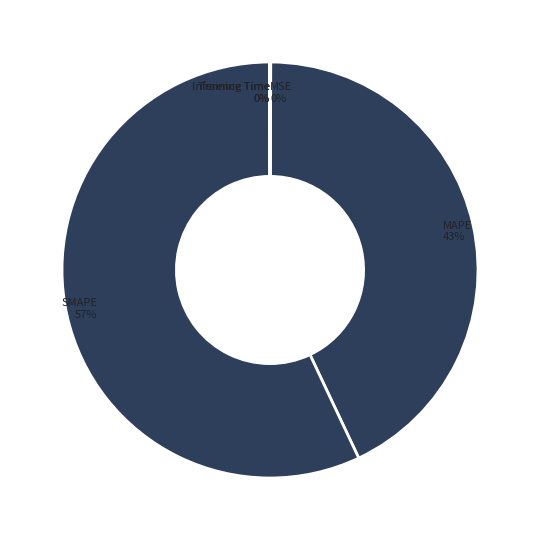

Do MAPE and SMAPE together represent more than half of the pie?

Yes